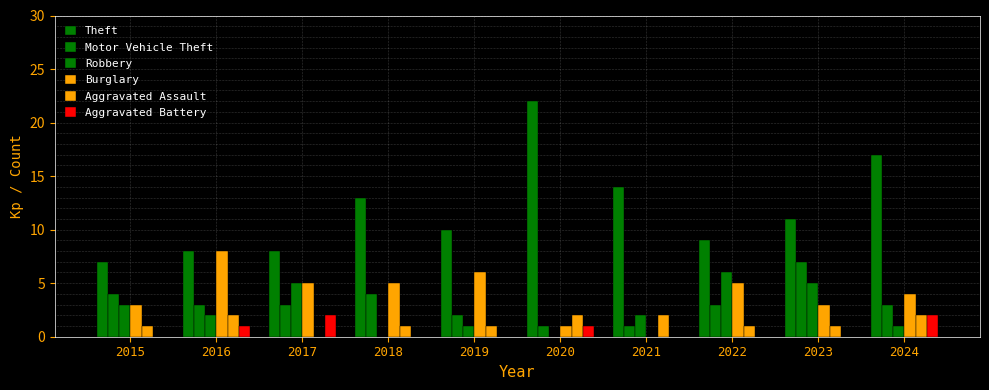

What is the sum of the Aggravated Battery values at 2019 and 2017?

2